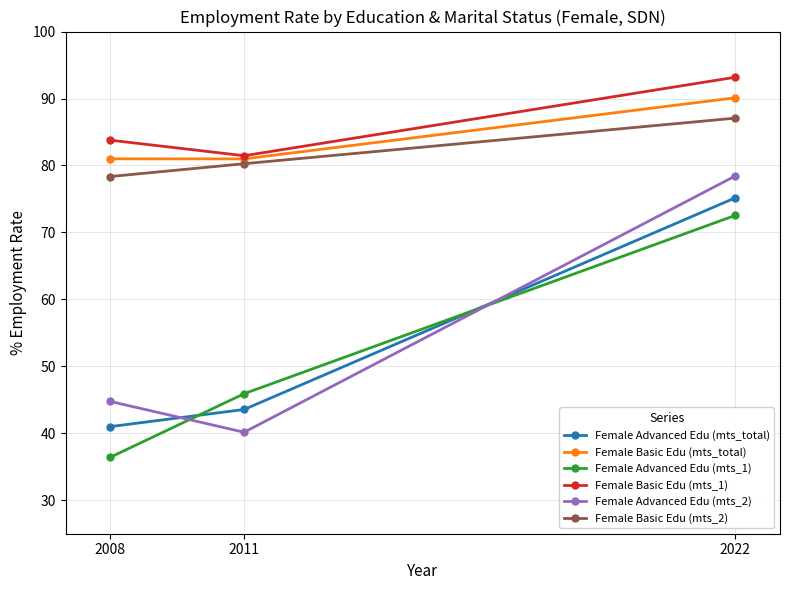

What is the value of the Female Advanced Edu (mts_1) point at the 1st from the left?

36.4